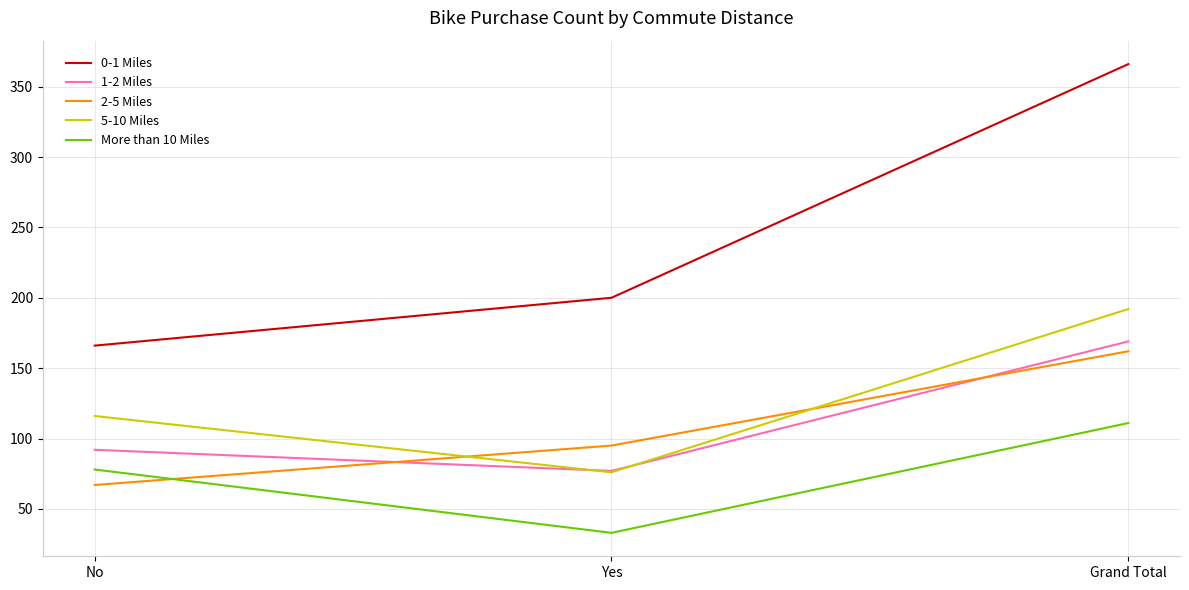

Is it true that 0-1 Miles equals 366 at Grand Total?

True